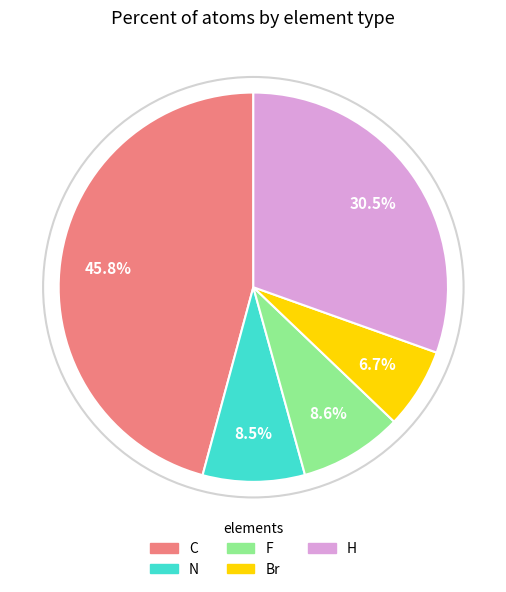

Approximately how many times larger is the value at F compared to Br?

1.3